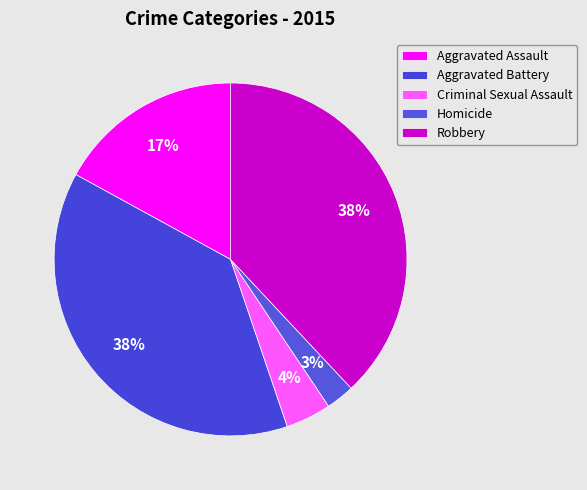

How many slices are in this pie chart?

5